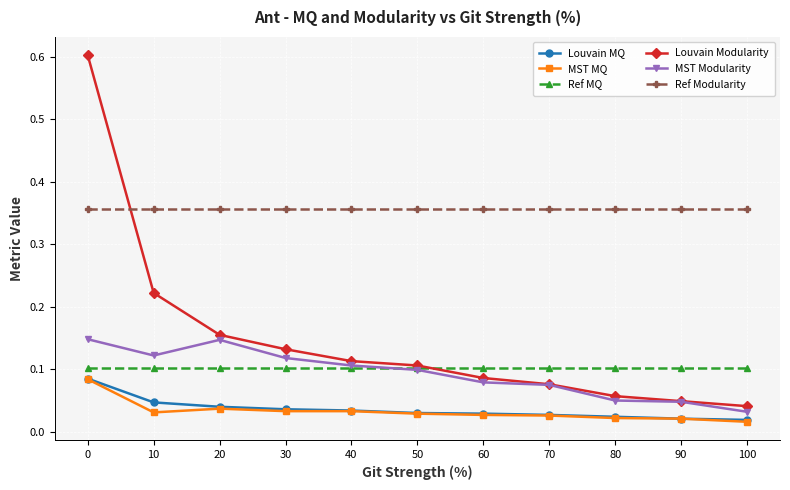

True or false: MST MQ and Louvain Modularity cross at least once.

False